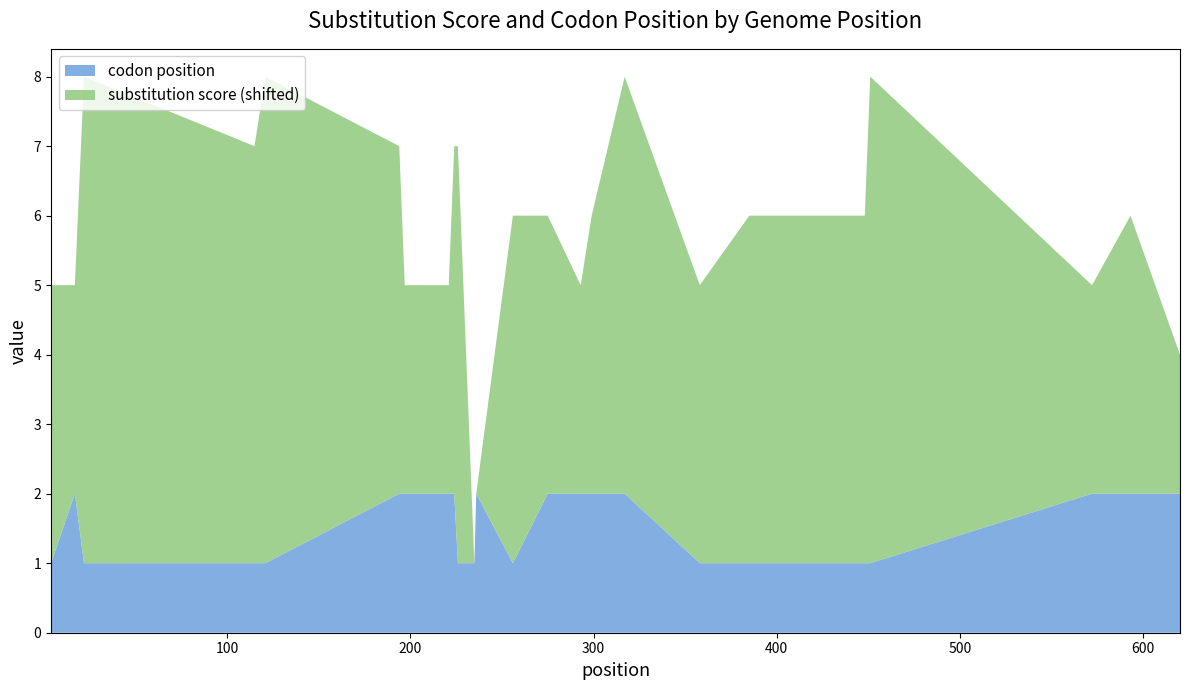

Reading right to left, what are all the values shown in this chart?

codon position: 620=2	593=2	572=2	451=1	448=1	385=1	358=1	317=2	299=2	293=2	275=2	256=1	236=2	235=1	226=1	224=2	221=2	197=2	194=2	121=1	115=1	22=1	17=2	4=1
substitution score: 620=-2	593=0	572=-1	451=3	448=1	385=1	358=0	317=2	299=0	293=-1	275=0	256=1	236=-4	235=-4	226=2	224=1	221=-1	197=-1	194=1	121=3	115=2	22=3	17=-1	4=0